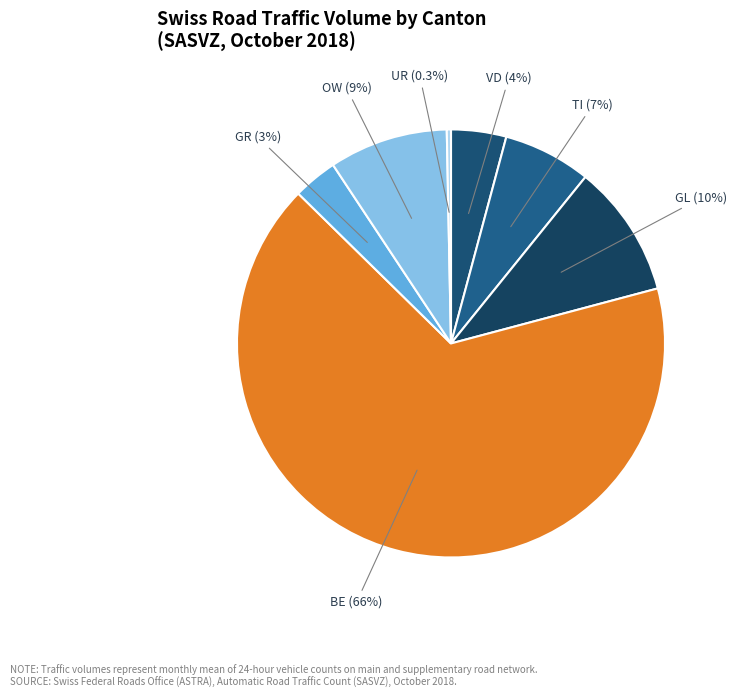

What is the smallest slice in the pie chart?

UR